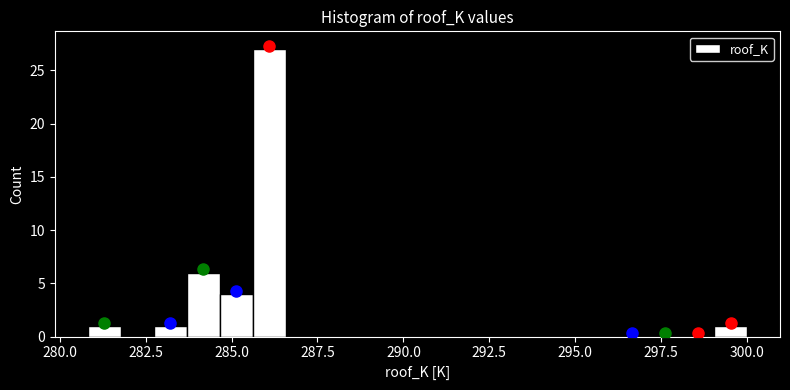

Read against the x-axis, roughly where is the centre of the tallest bar?

286.0